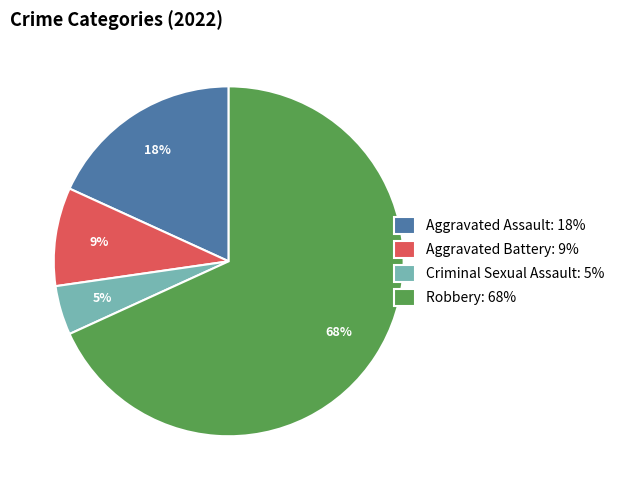

Count the number of slices in the pie.

4